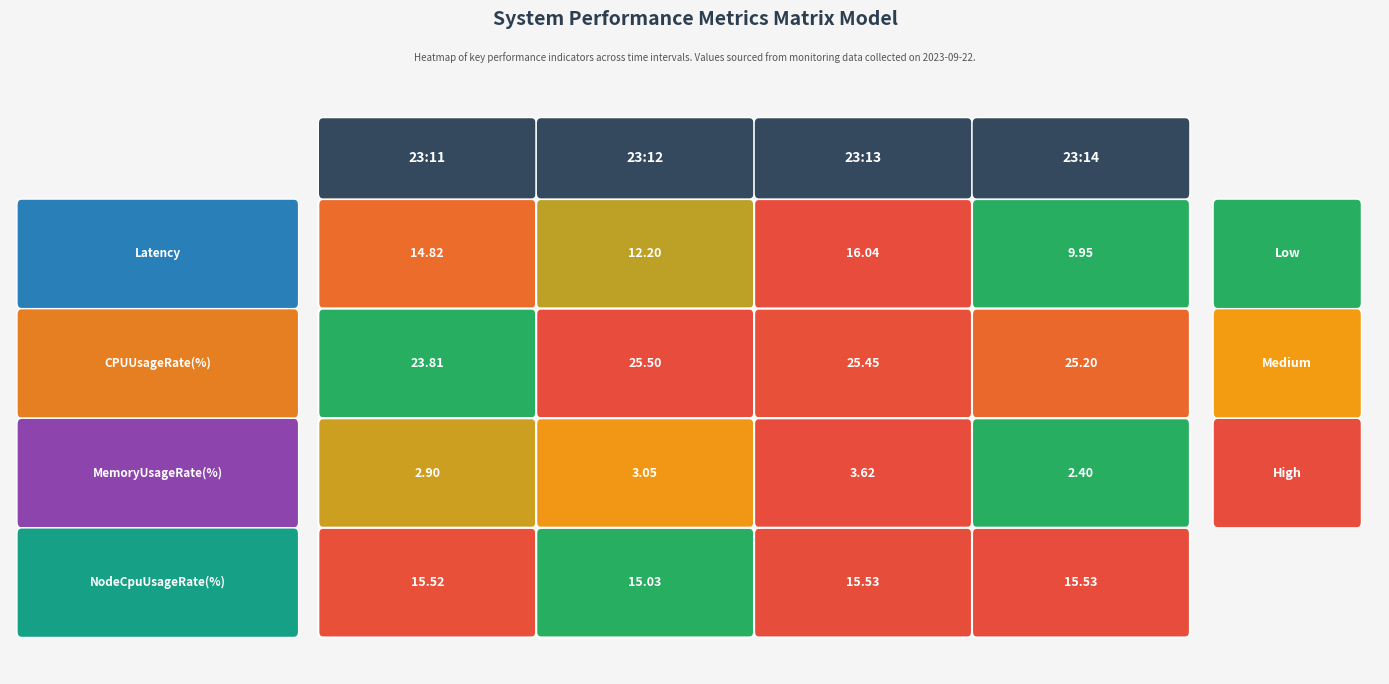

At which label does 1695424441 reach its minimum?

MemoryUsageRate(%)